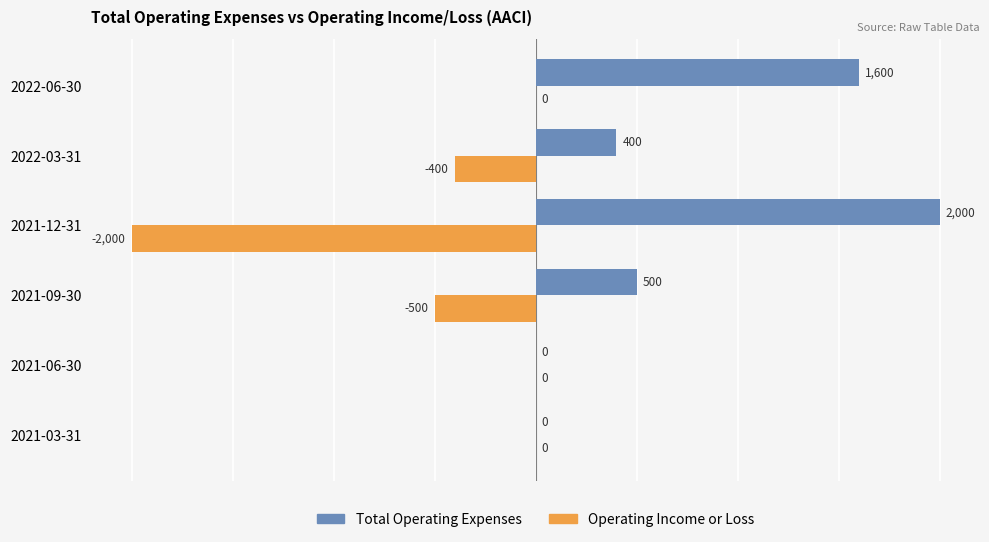

At which category is the sum across all series the highest?

2022-06-30